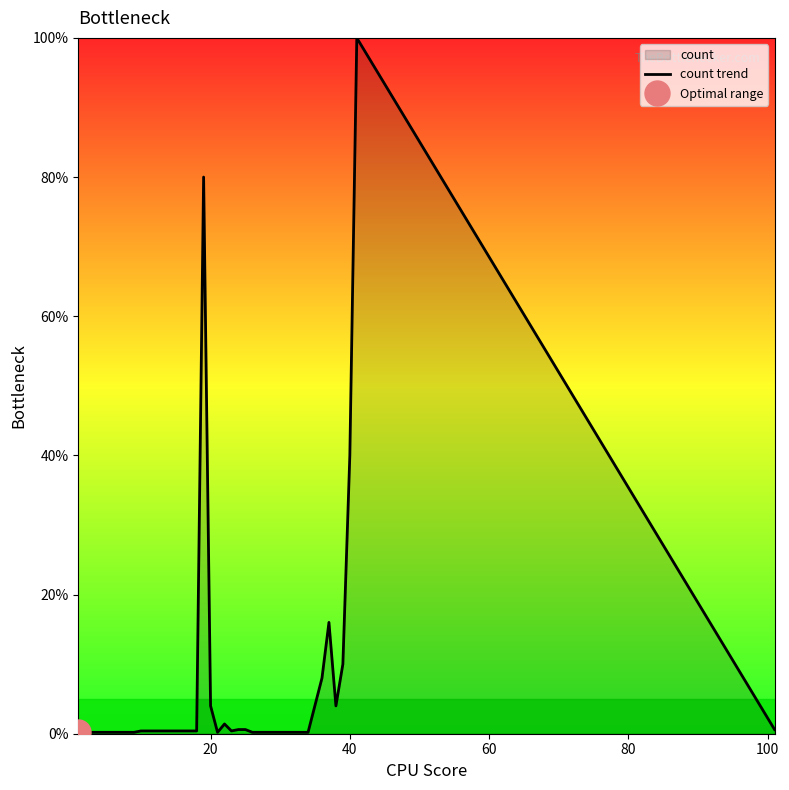

At which label is count trend closest to 50?

40